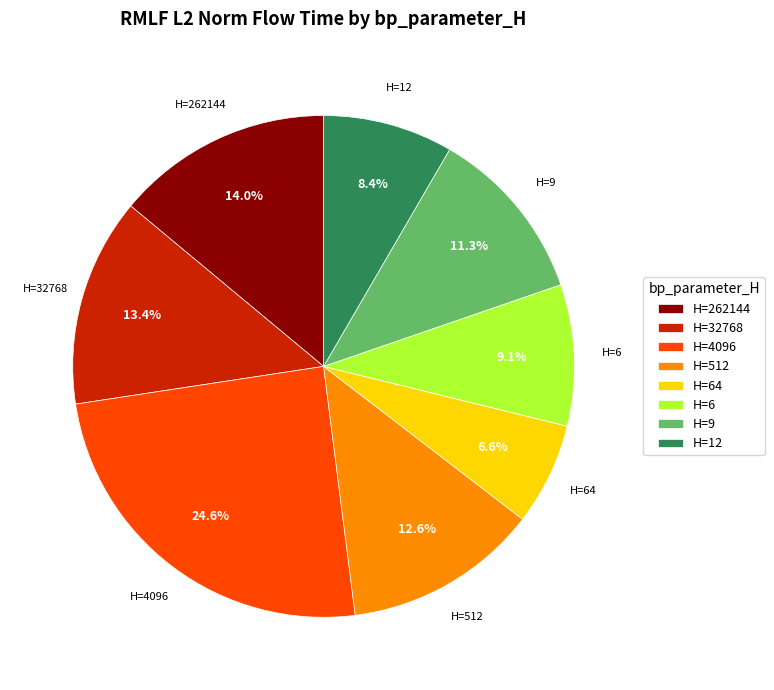

What is the total percentage of H=12 and H=6?

17.5%